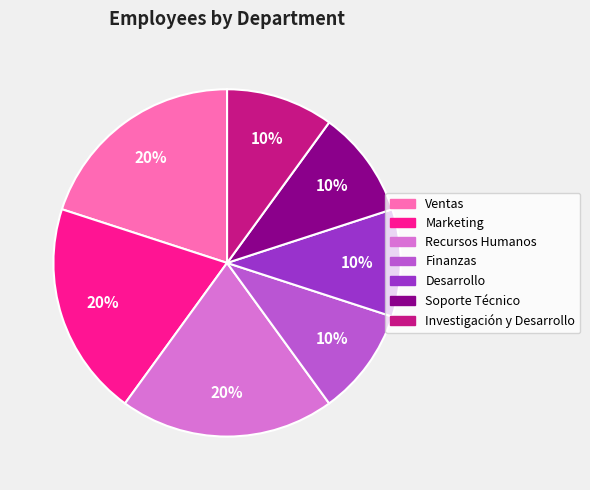

To the nearest percent, what is the difference between the Soporte Técnico and Marketing slice percentages?

10%